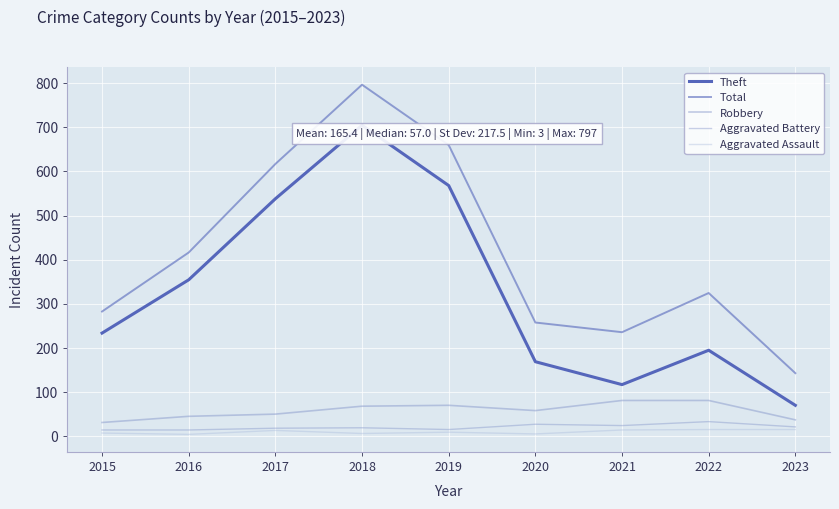

Does the chart have visible grid lines?

Yes